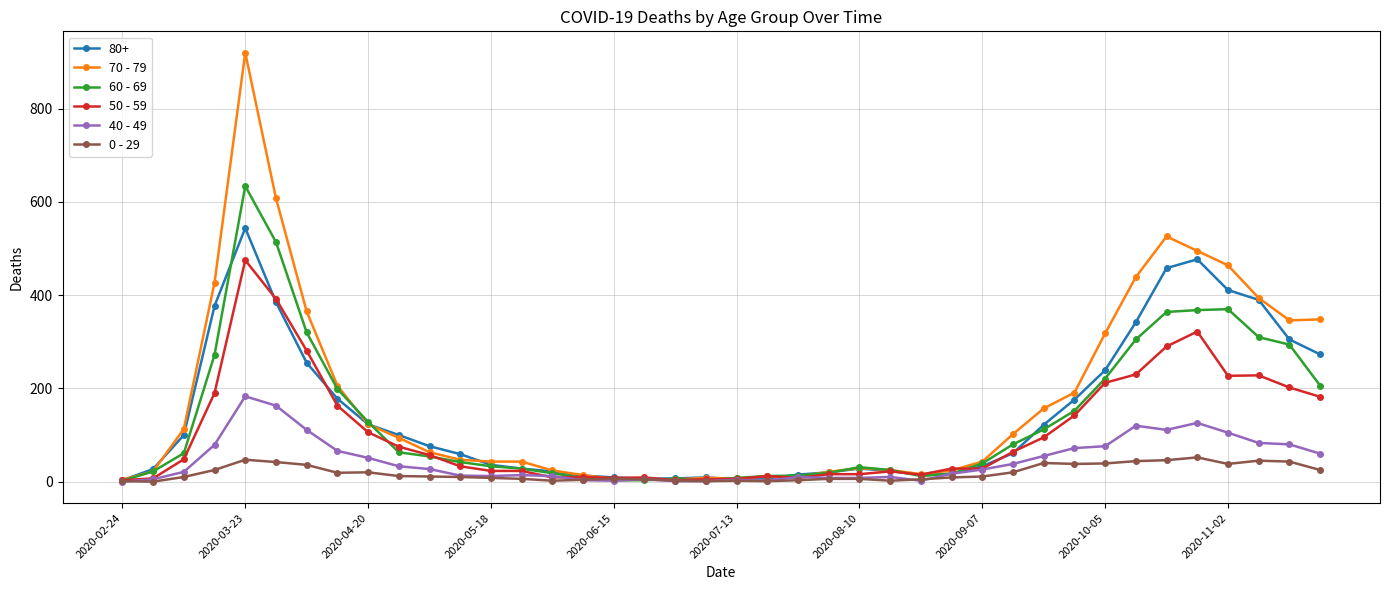

What is the greatest value displayed?

920